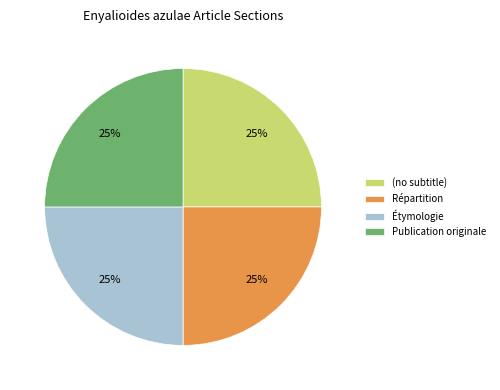

How many slices are in this pie chart?

4